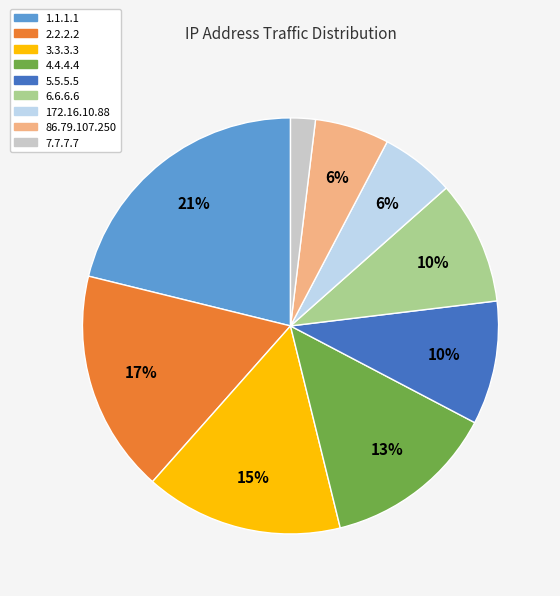

To the nearest percent, what is the average slice percentage?

11%